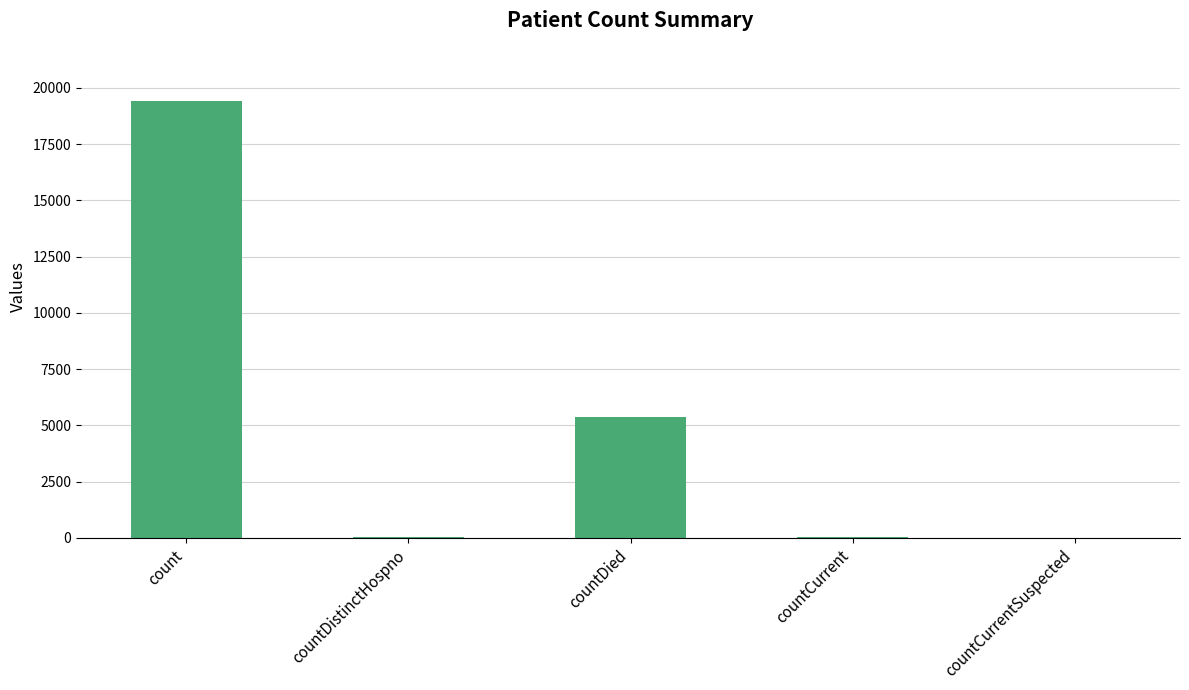

Between countDied and countCurrentSuspected, which is larger?

countDied